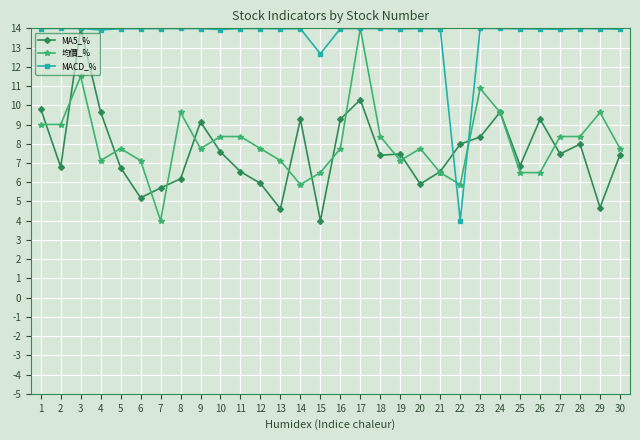

What is the average value of the MACD_% series?

13.6